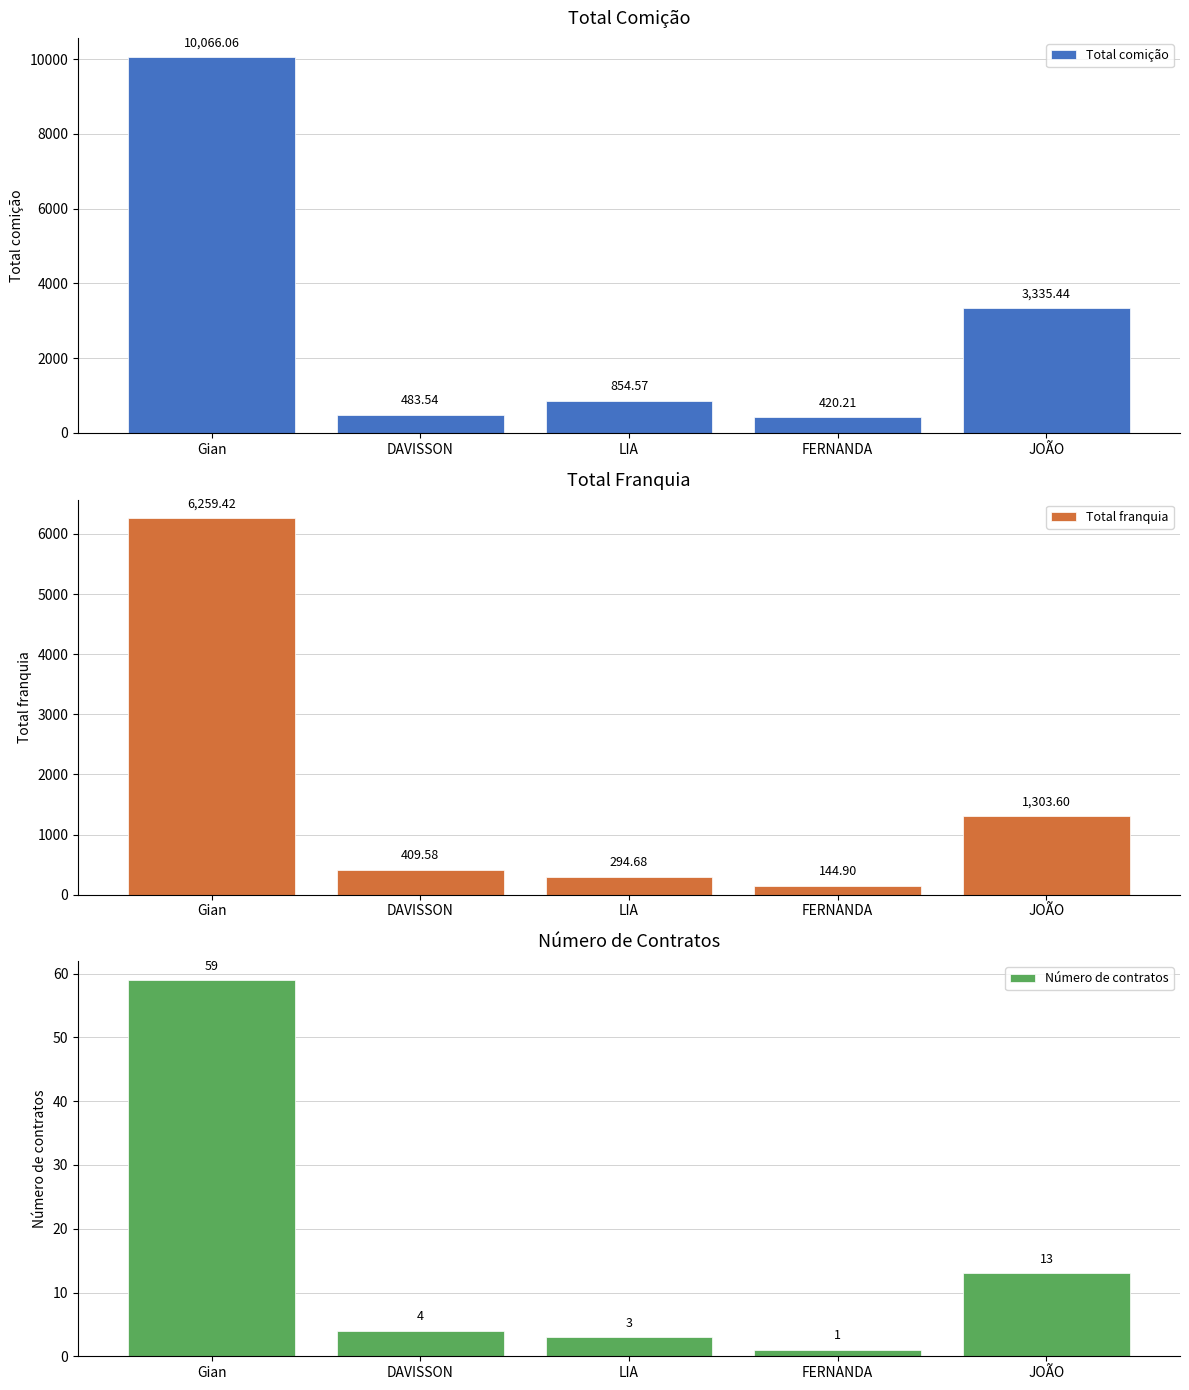

What is the sum of the Total comição values at FERNANDA and JOÃO?

3755.7